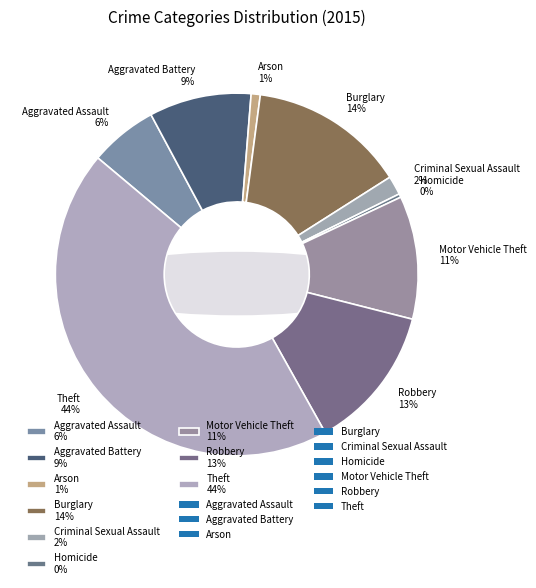

Which category has the smallest portion of the pie?

Homicide